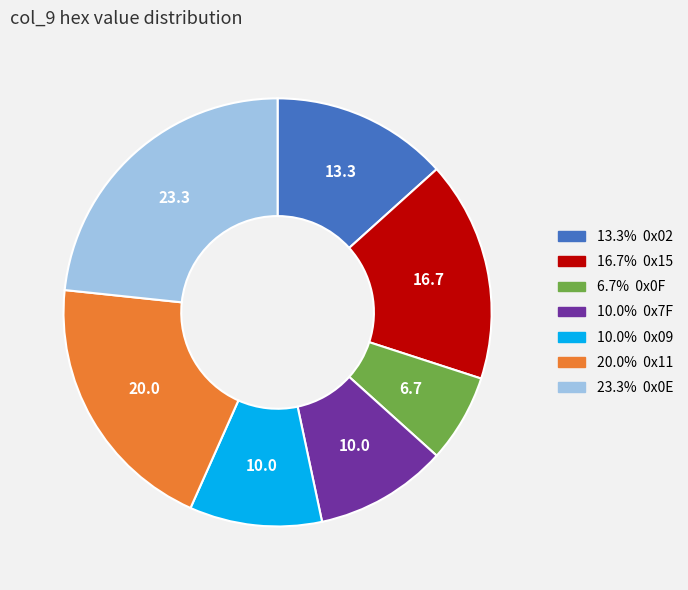

Is there a majority slice in this chart?

No